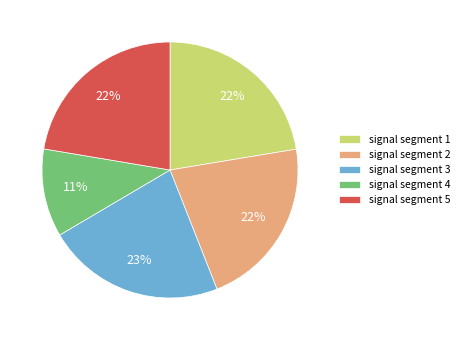

What percentage is the signal segment 3 slice, to the nearest percent?

23%